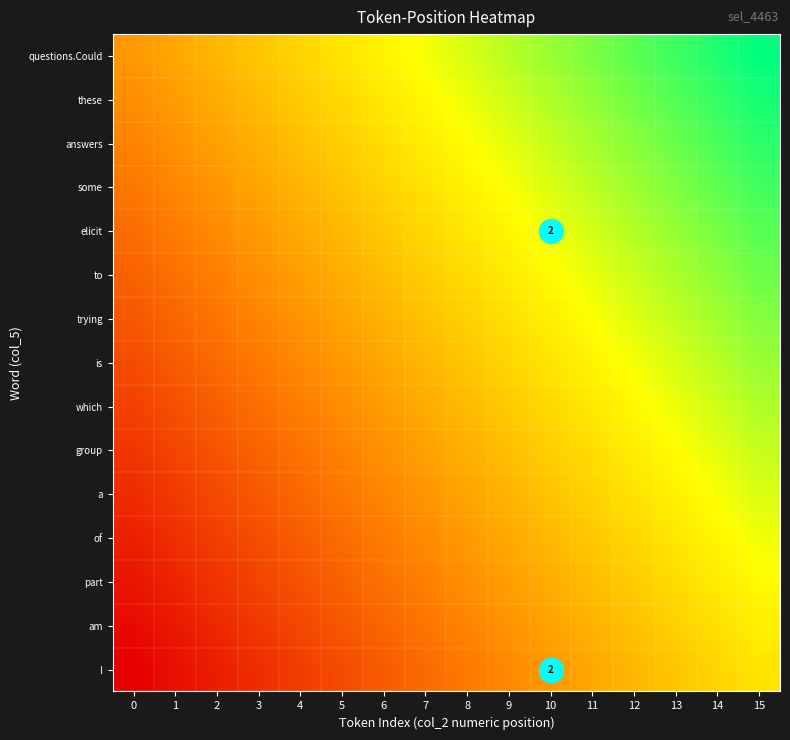

What is the total value across all series at 11?

9.6